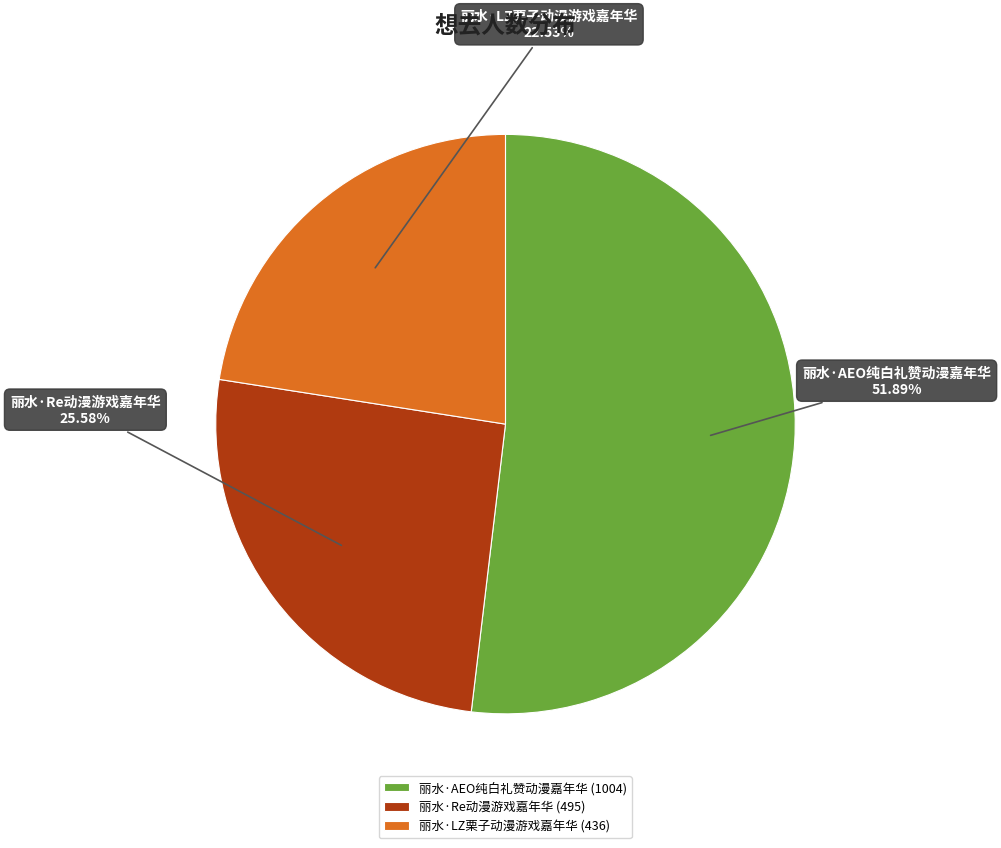

The 丽水·LZ栗子动漫游戏嘉年华 slice represents 35% of the pie. True or false?

False